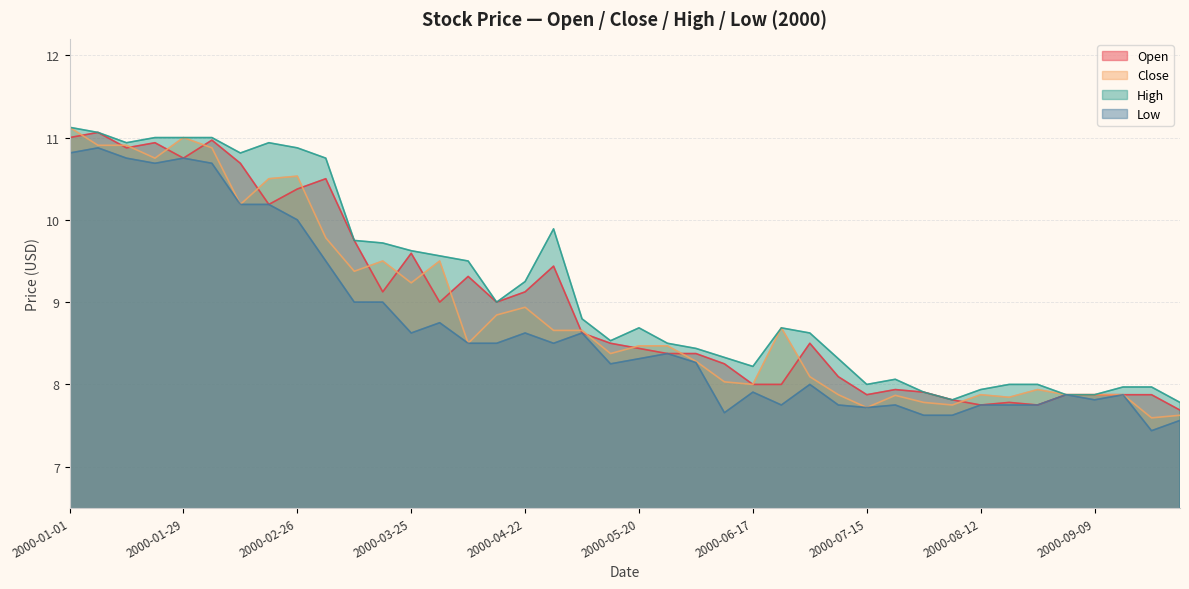

Which series has the largest total across all categories?

High